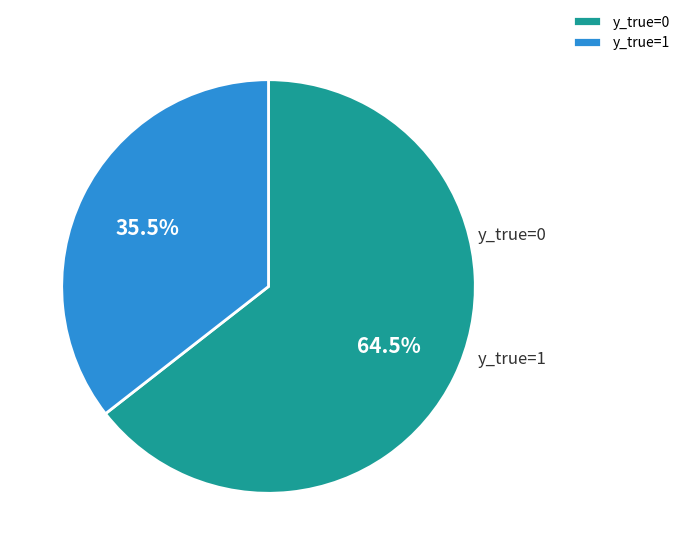

Is there any slice that represents more than half of the pie?

Yes